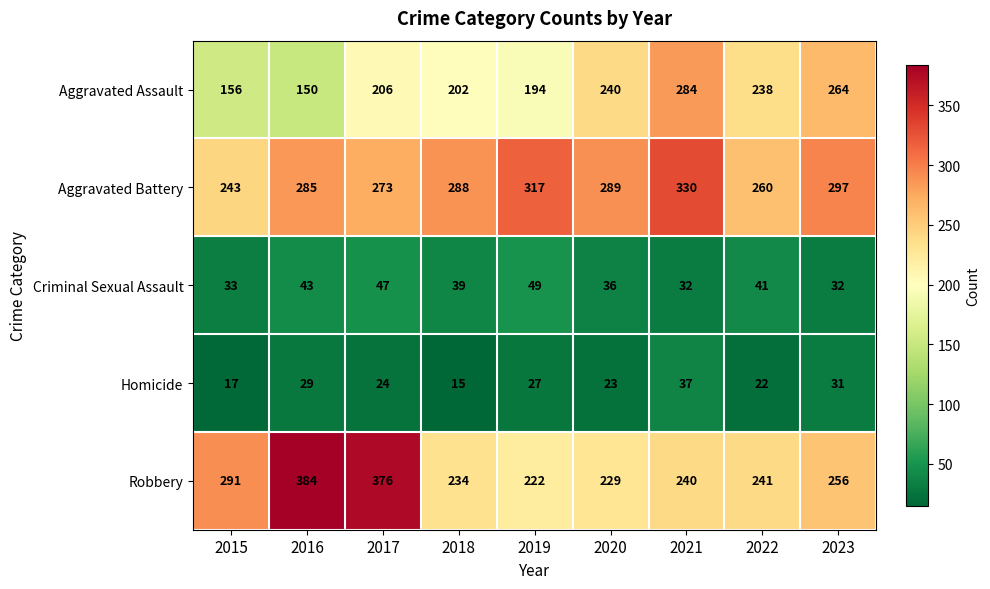

What is the maximum value shown in the chart?

384